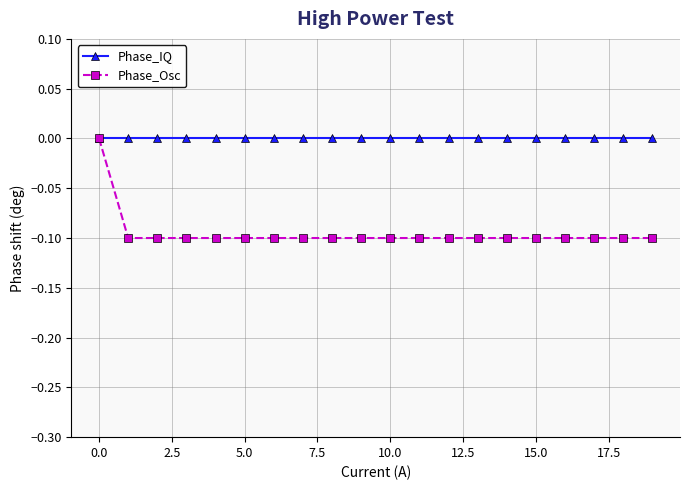

What is the value of the Phase_Osc point at the 9th from the left?

-0.1